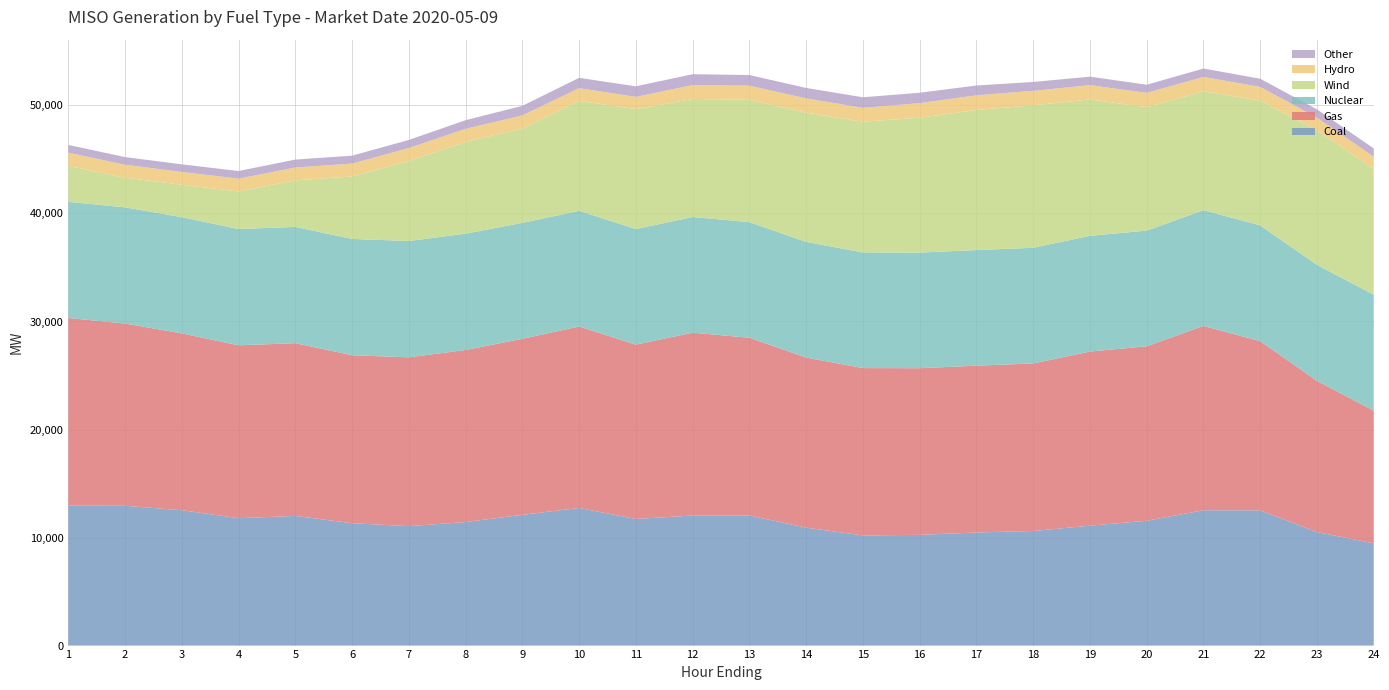

Reading left to right, transcribe all the data shown in this chart.

Coal: 12961.0	12940.5	12530.9	11792.3	12002.8	11327.7	11055.4	11438.4	12100.5	12739.7	11721.0	12037.3	12043.5	10916.4	10196.4	10250.9	10467.6	10607.5	11101.7	11553.7	12527.1	12517.6	10509.4	9464.5
Gas: 17361.1	16871.5	16366.9	16005.0	15988.8	15550.6	15625.4	15924.9	16296.5	16798.2	16134.6	16930.1	16452.0	15746.5	15491.4	15425.8	15443.9	15509.8	16119.9	16148.7	17064.6	15662.9	13994.2	12278.1
Nuclear: 10753.1	10754.1	10758.2	10760.9	10762.2	10765.1	10766.8	10767.0	10729.9	10707.2	10701.8	10702.5	10701.8	10703.5	10702.2	10700.6	10701.1	10704.8	10707.7	10709.1	10712.8	10716.7	10729.3	10734.8
Wind: 3329.6	2742.8	2998.3	3473.0	4314.8	5782.7	7424.4	8496.8	8735.1	10180.3	11101.1	10931.0	11318.3	11963.2	12103.6	12482.7	12965.2	13193.7	12621.8	11422.0	11002.3	11550.6	12453.0	11652.4
Hydro: 1224.5	1202.5	1191.8	1189.9	1188.9	1189.6	1188.0	1206.3	1217.9	1174.8	1136.8	1287.3	1316.1	1321.8	1287.6	1351.8	1362.9	1335.1	1327.5	1329.7	1335.0	1268.5	1184.9	1118.9
Other: 712.9	706.3	700.9	707.2	730.8	733.0	746.9	800.3	881.8	954.1	974.2	1001.4	978.9	968.6	973.1	962.9	904.2	821.2	785.1	752.7	774.9	755.3	763.6	770.8